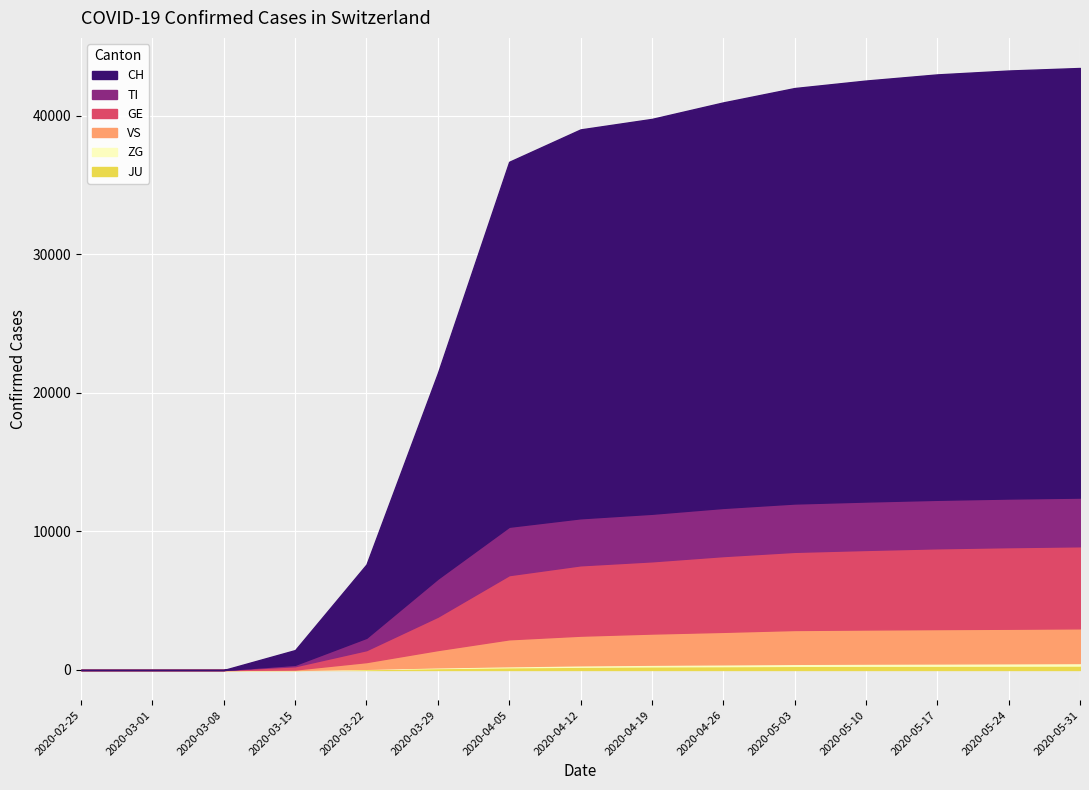

What is the value of the VS point at the 5th from the left?

486